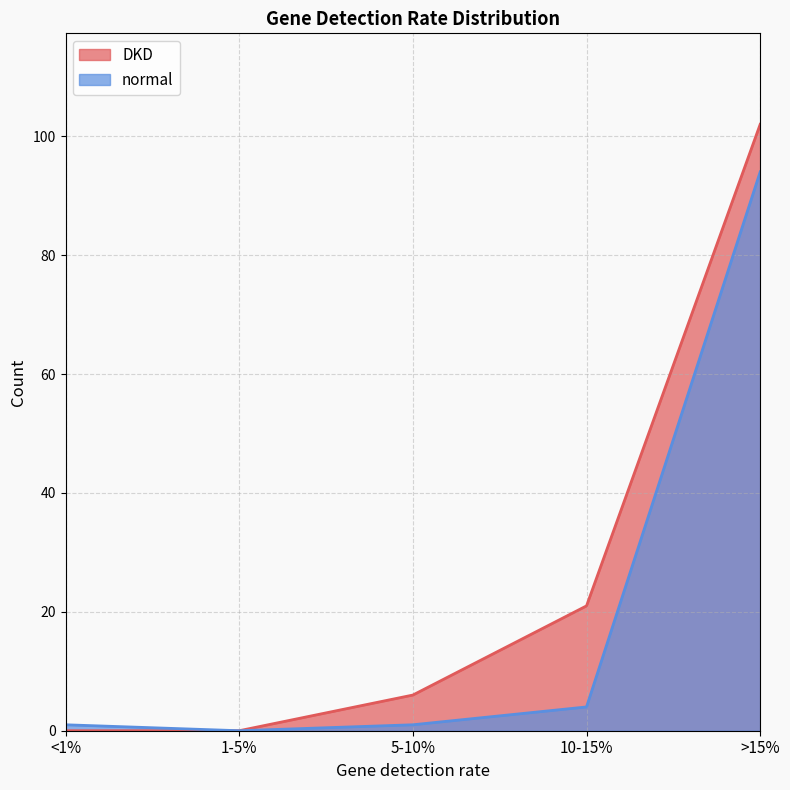

Reading left to right, extract all data points from this chart.

DKD: 0	0	6	21	102
normal: 1	0	1	4	94